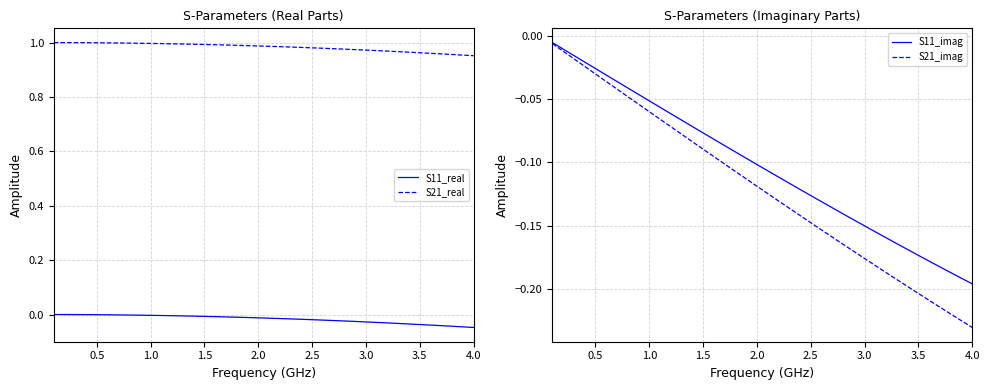

Reading right to left, transcribe all the data shown in this chart.

S11_real: -0.0	-0.0	-0.0	-0.0	-0.0	-0.0	-0.0	-0.0	-0.0	-0.0	-0.0	-0.0	-0.0	-0.0	-0.0	-0.0	-0.0	-0.0	-0.0	-0.0	-0.0	-0.0	-0.0	-0.0	-0.0	-0.0	-0.0	-0.0	-0.0	-0.0	-0.0	-0.0	-0.0	-0.0	-0.0	-0.0	-0.0	-0.0	-0.0	0.0
S21_real: 1.0	1.0	1.0	1.0	1.0	1.0	1.0	1.0	1.0	1.0	1.0	1.0	1.0	1.0	1.0	1.0	1.0	1.0	1.0	1.0	1.0	1.0	1.0	1.0	1.0	1.0	1.0	1.0	1.0	1.0	1.0	1.0	1.0	1.0	1.0	1.0	1.0	1.0	1.0	1.0
S11_imag: -0.2	-0.2	-0.2	-0.2	-0.2	-0.2	-0.2	-0.2	-0.2	-0.2	-0.2	-0.1	-0.1	-0.1	-0.1	-0.1	-0.1	-0.1	-0.1	-0.1	-0.1	-0.1	-0.1	-0.1	-0.1	-0.1	-0.1	-0.1	-0.1	-0.1	-0.1	-0.0	-0.0	-0.0	-0.0	-0.0	-0.0	-0.0	-0.0	-0.0
S21_imag: -0.2	-0.2	-0.2	-0.2	-0.2	-0.2	-0.2	-0.2	-0.2	-0.2	-0.2	-0.2	-0.2	-0.2	-0.2	-0.1	-0.1	-0.1	-0.1	-0.1	-0.1	-0.1	-0.1	-0.1	-0.1	-0.1	-0.1	-0.1	-0.1	-0.1	-0.1	-0.1	-0.0	-0.0	-0.0	-0.0	-0.0	-0.0	-0.0	-0.0